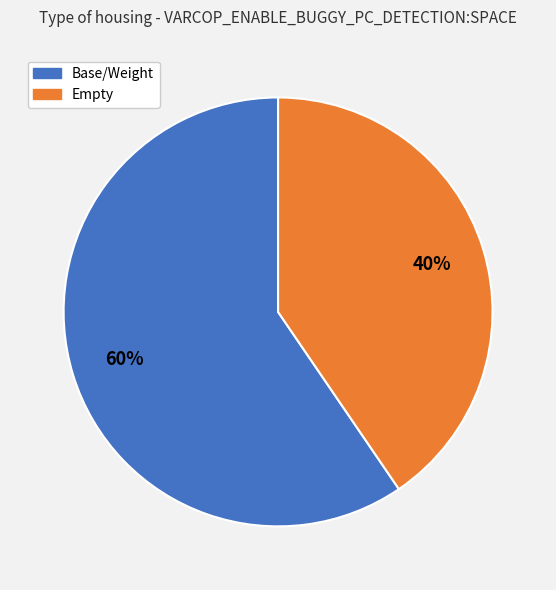

How many segments does this pie chart have?

2